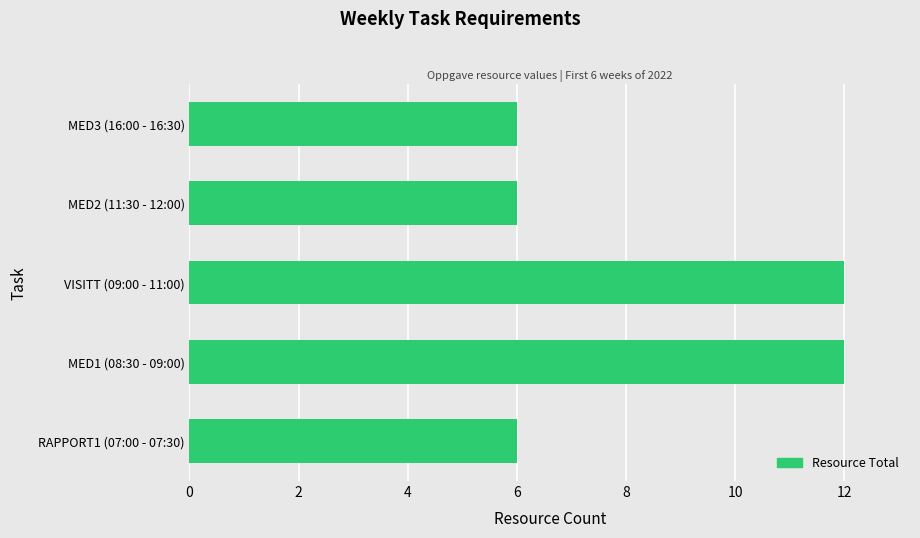

What is the minimum value shown in the chart?

6